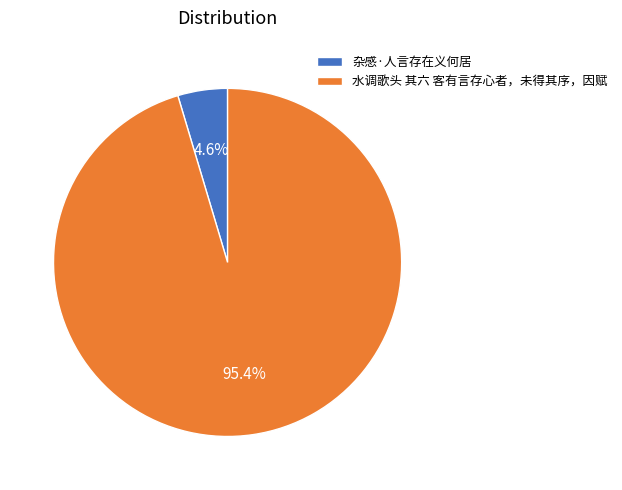

Combined, what portion of the pie is 水调歌头 其六 客有言存心者，未得其序，因赋 and 杂感·人言存在义何居?

100.0%